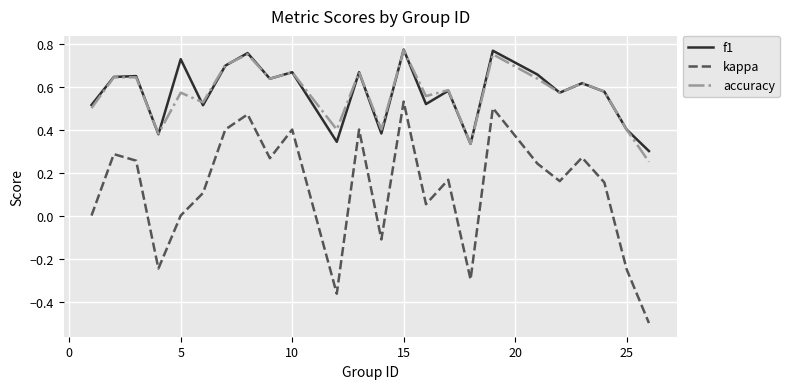

True or false: accuracy and kappa intersect in this chart.

False